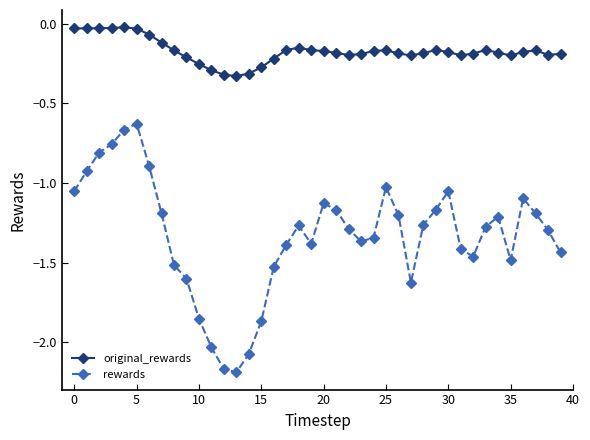

Which series has the largest total across all categories?

original_rewards